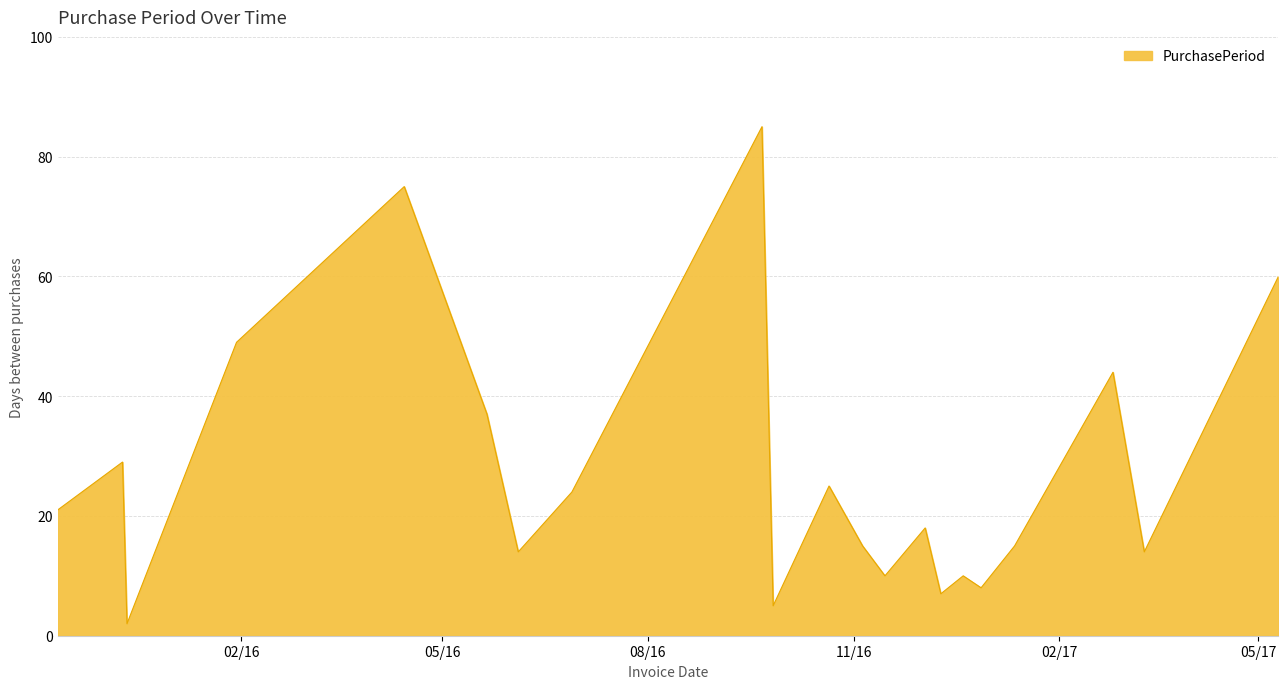

What is the maximum value shown in the chart?

85